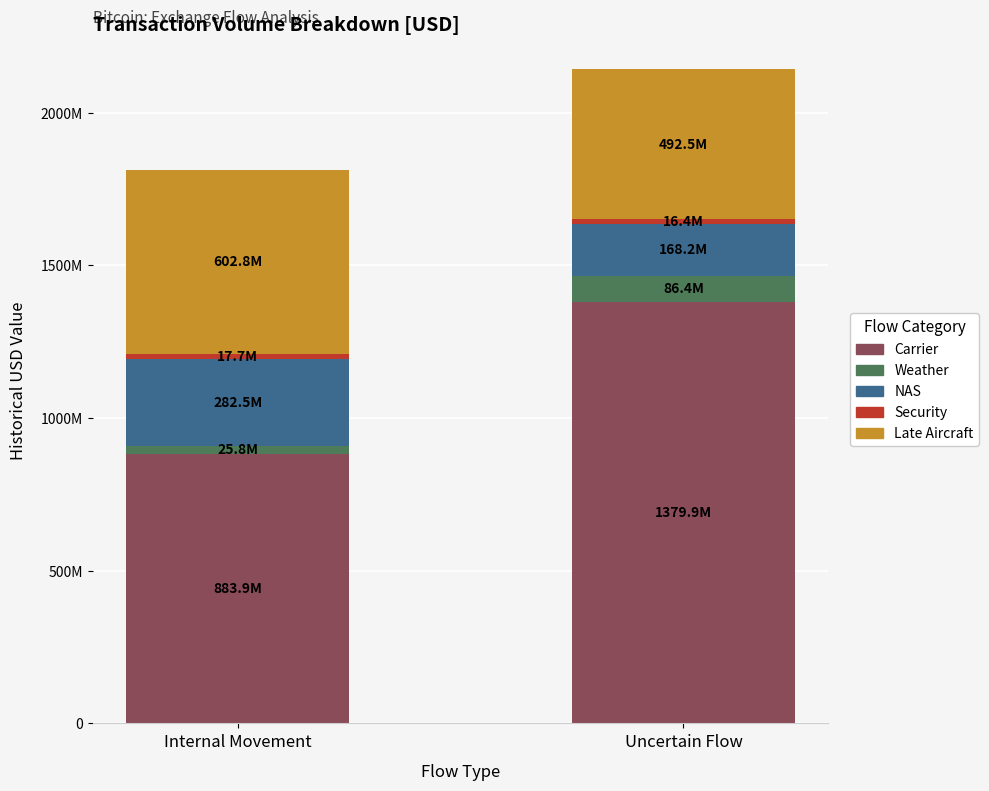

Are the bars horizontal?

No